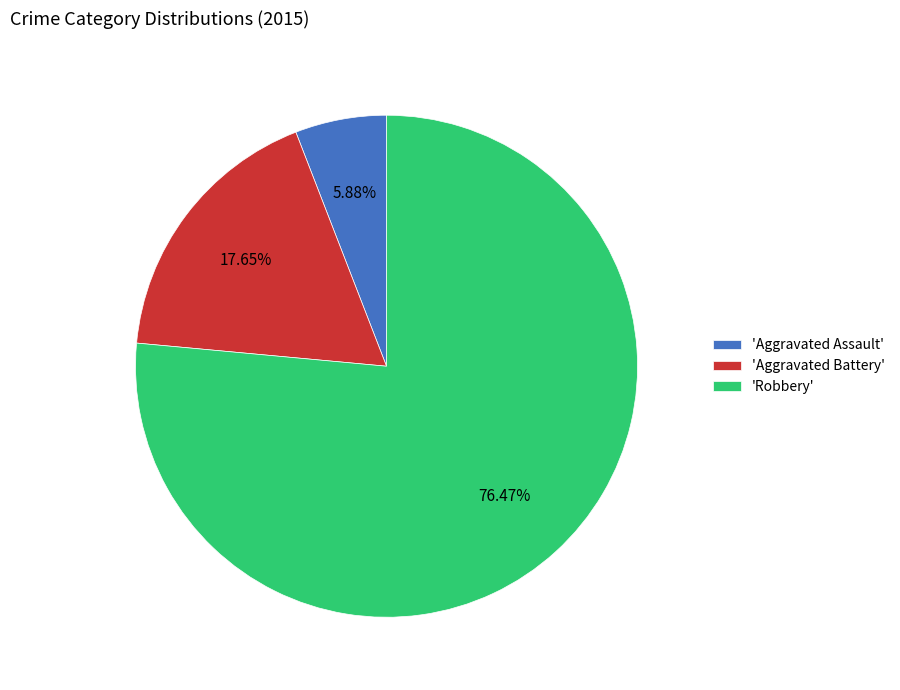

Does any single category account for the majority?

Yes